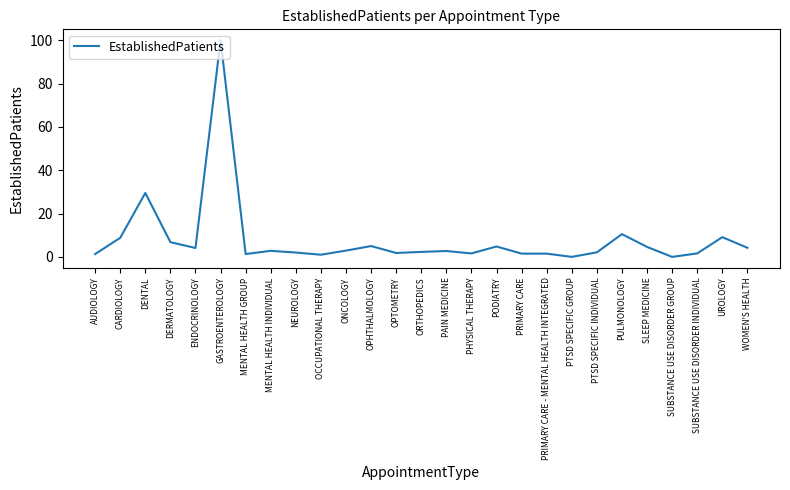

True or false: the data shows 2.8 at MENTAL HEALTH INDIVIDUAL.

True